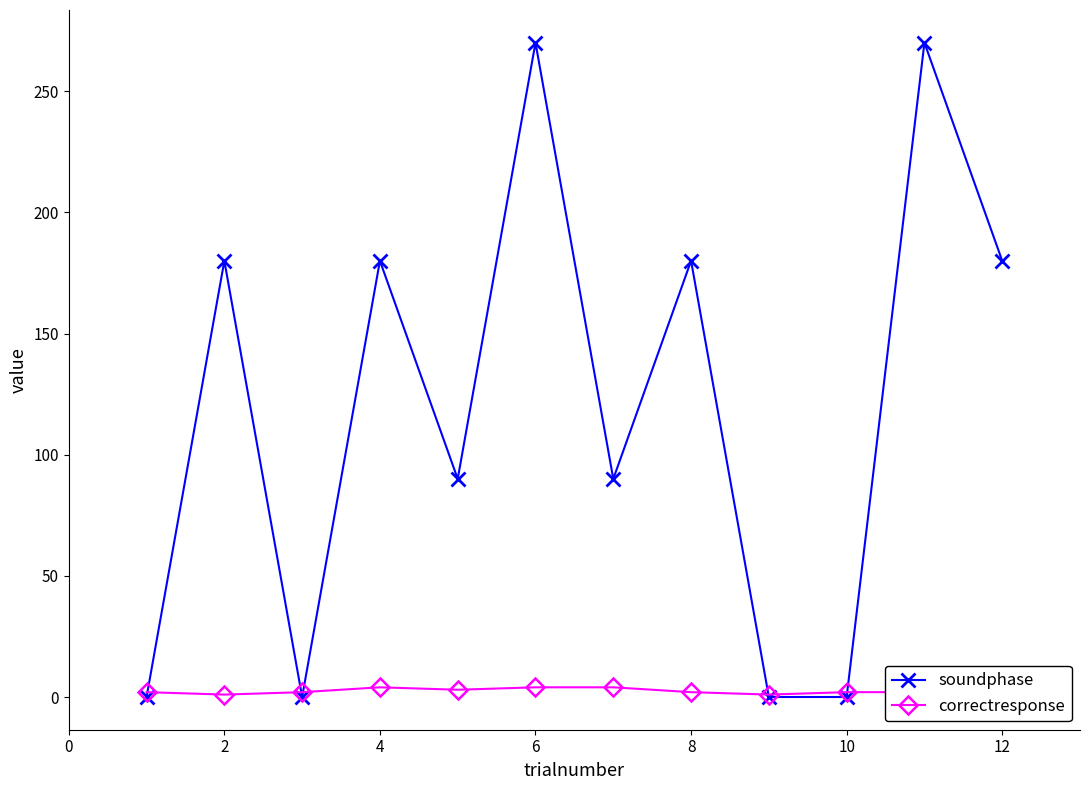

Which series has the largest total across all categories?

soundphase